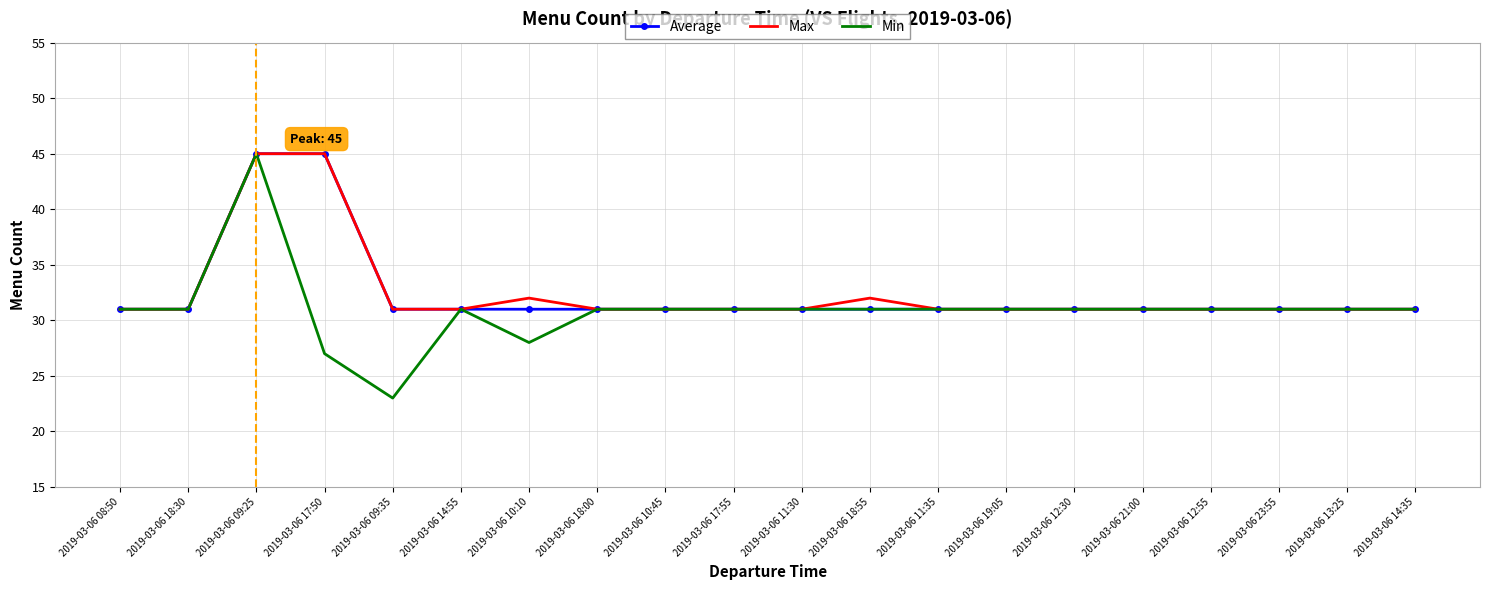

The value of Min at 2019-03-06 11:35 is 17. True or false?

False